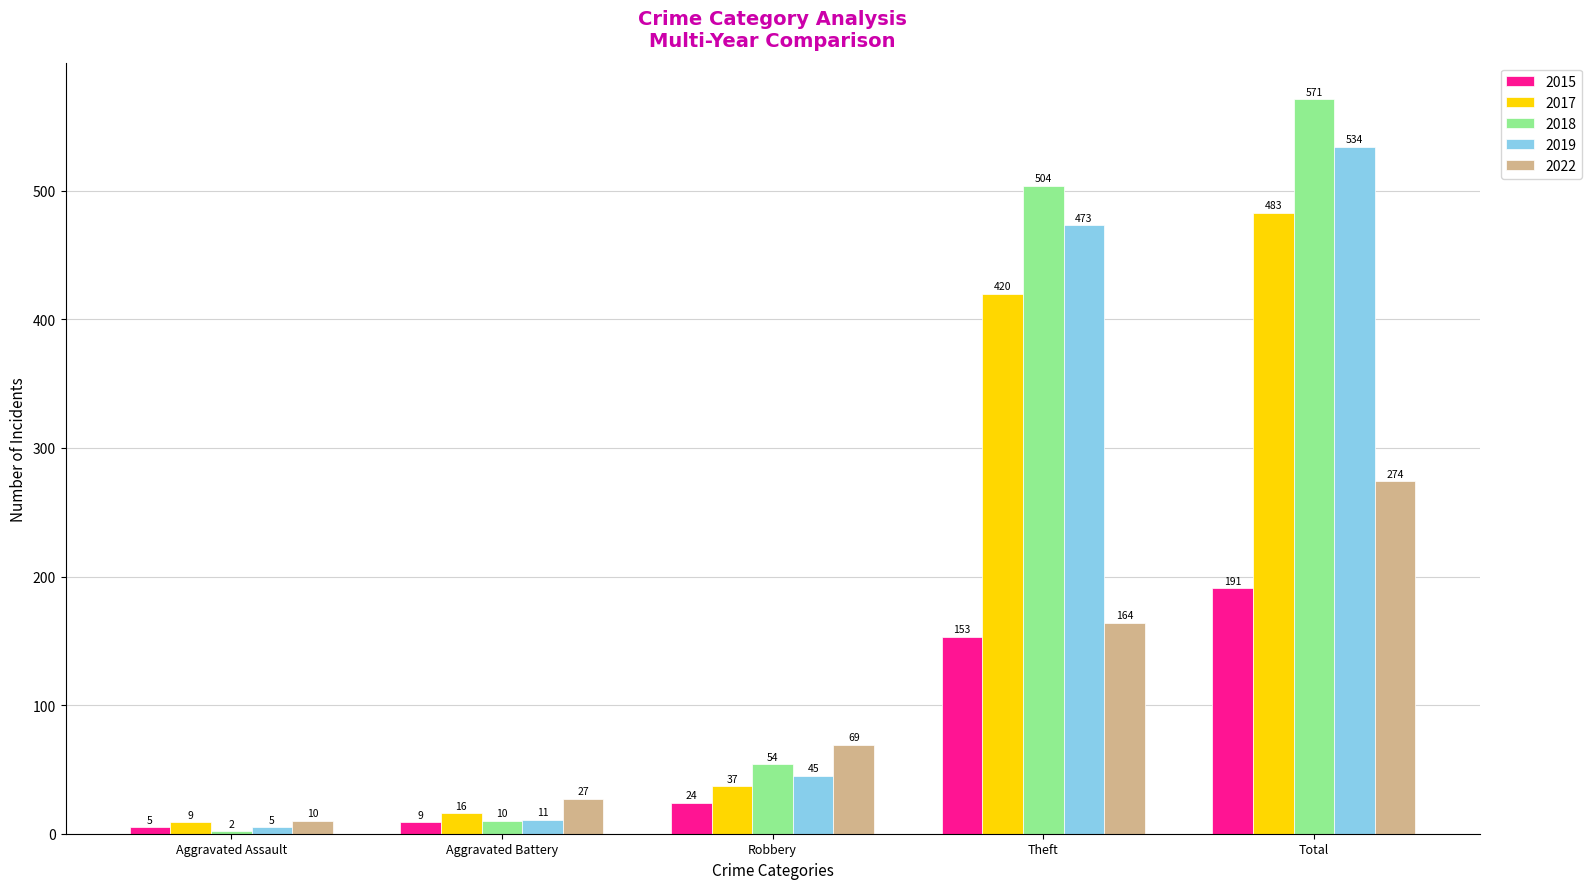

What is the spread (max minus min) of values at Aggravated Battery?

18